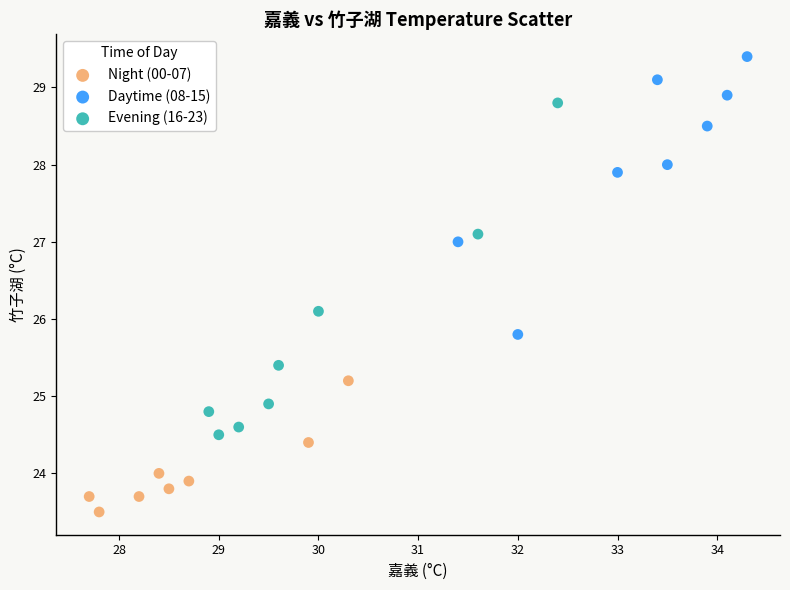

Which series has the widest spread of Y values?

Evening (16-23)